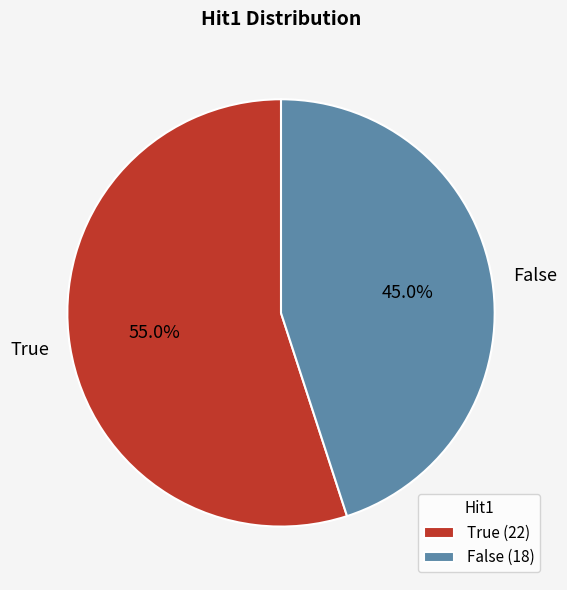

Does any single category account for the majority?

Yes